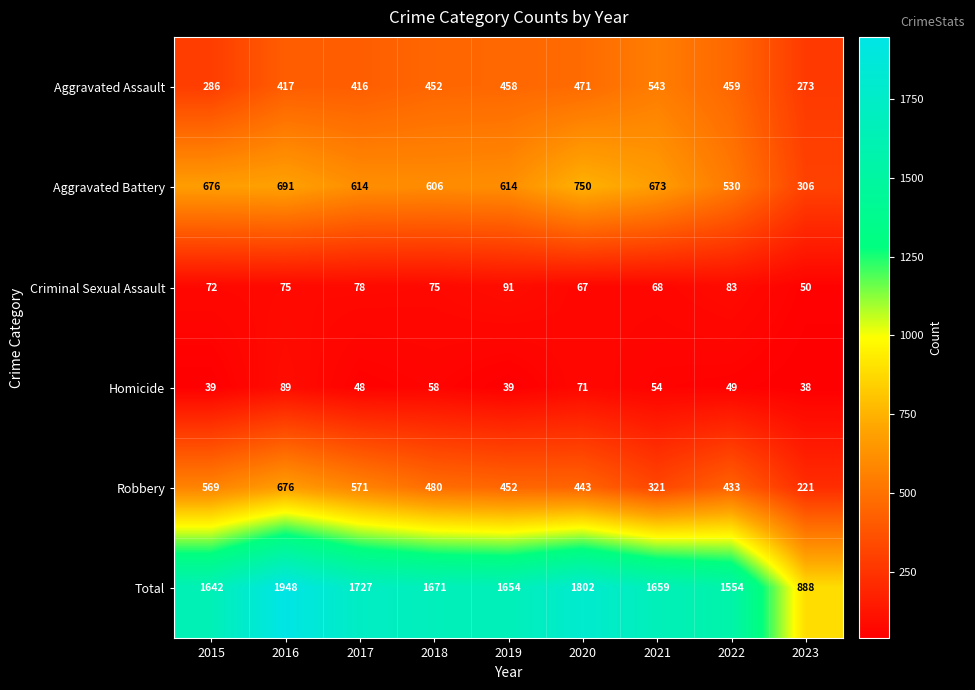

The value of Aggravated Battery at 2019 is 614. True or false?

True